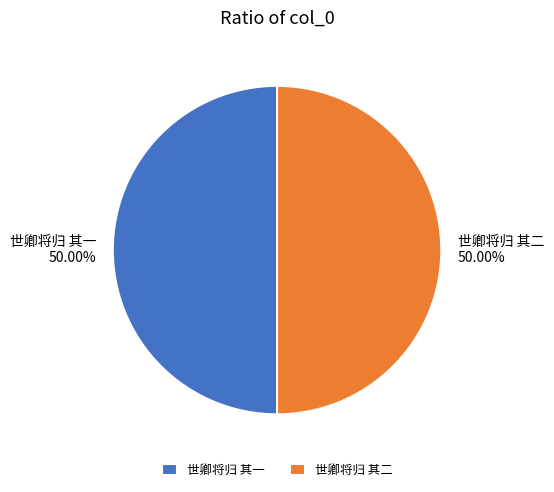

Combined, do 世卿将归 其一 and 世卿将归 其二 account for over 50%?

Yes